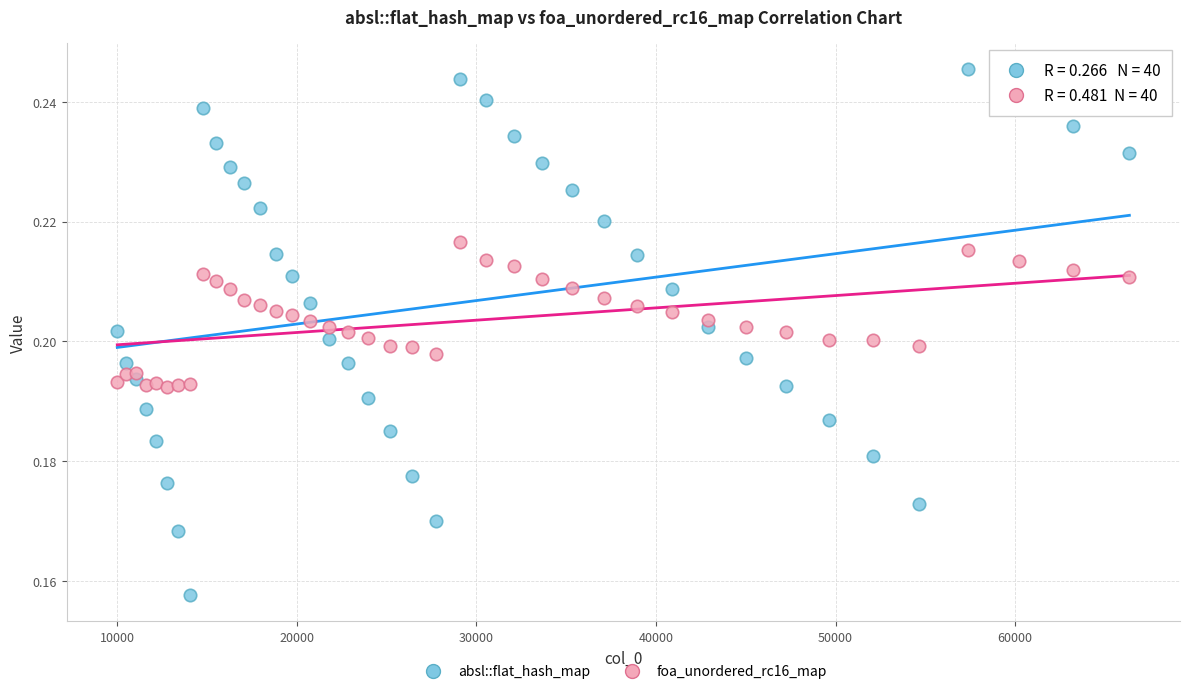

Which series has the widest spread of Y values?

absl::flat_hash_map